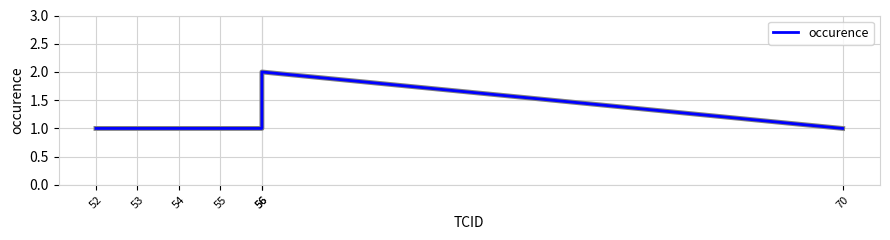

What is the difference between the maximum and minimum values?

1